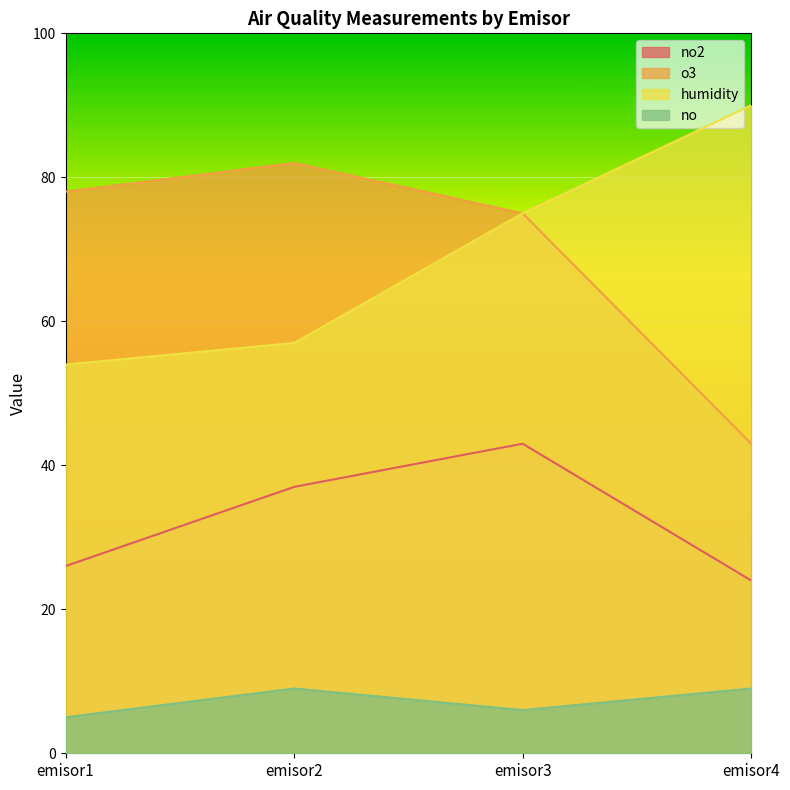

What is the average value of the no2 series?

32